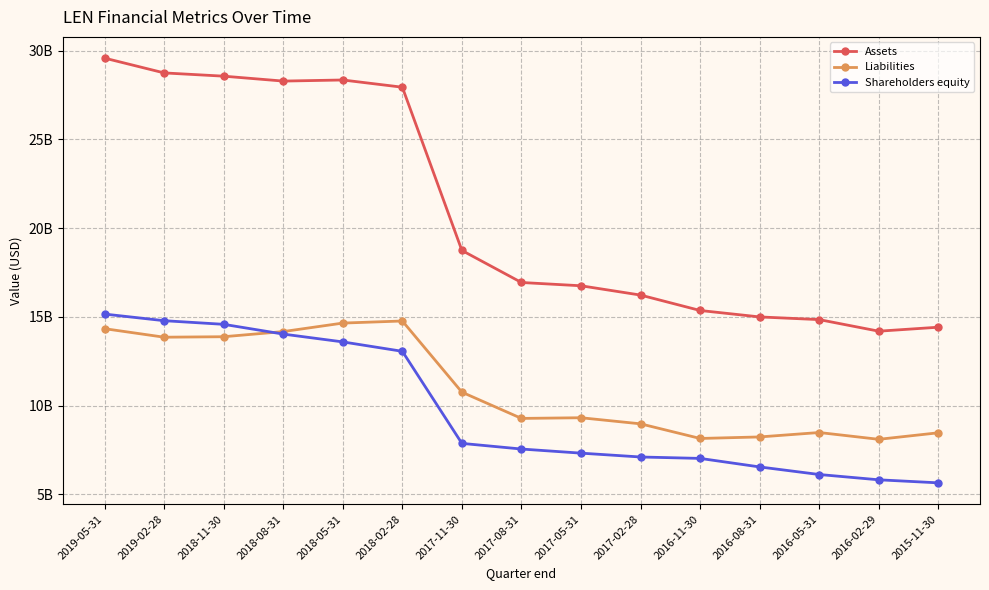

Where is the first local maximum for Liabilities?

2018-02-28